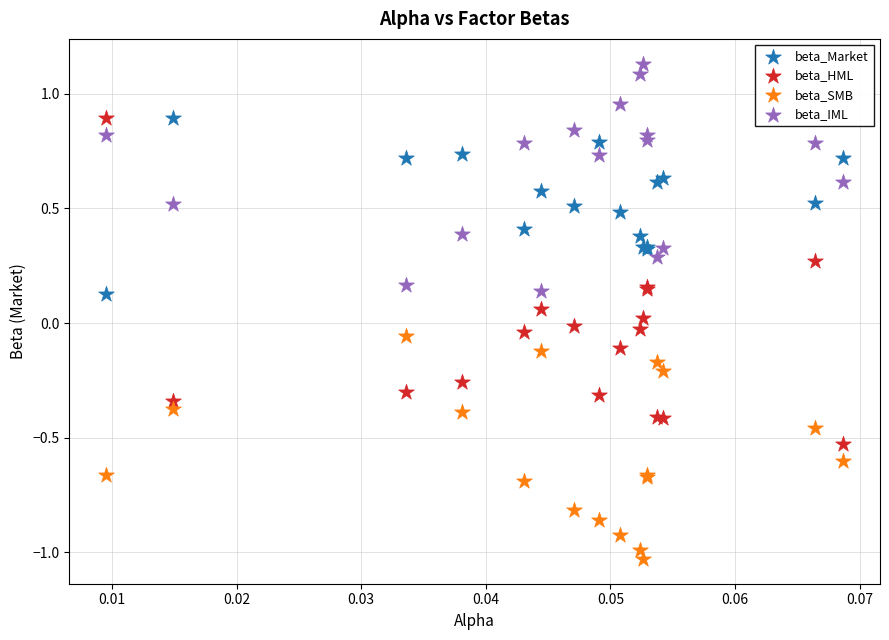

Which series has the widest spread of Y values?

beta_HML